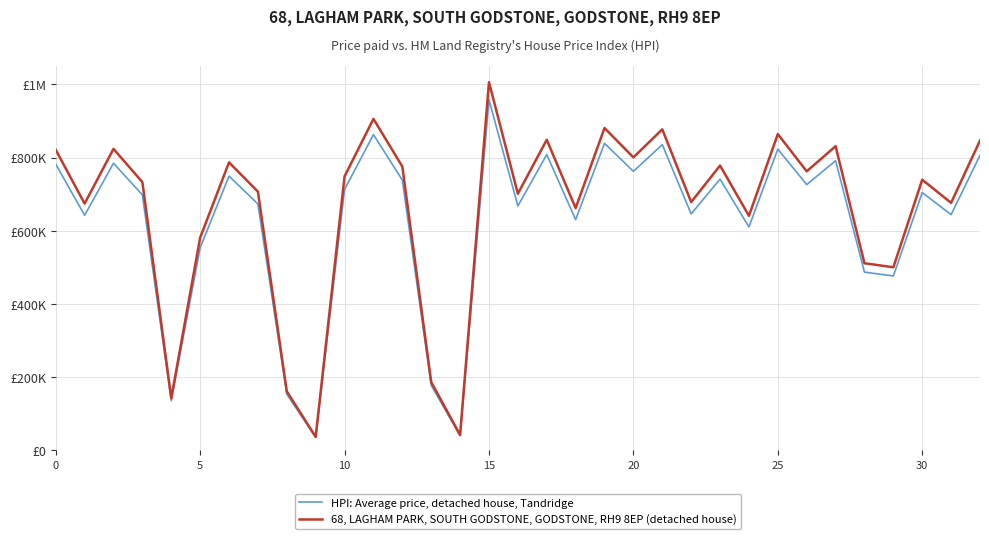

Does the chart display data point markers on the line(s)?

No